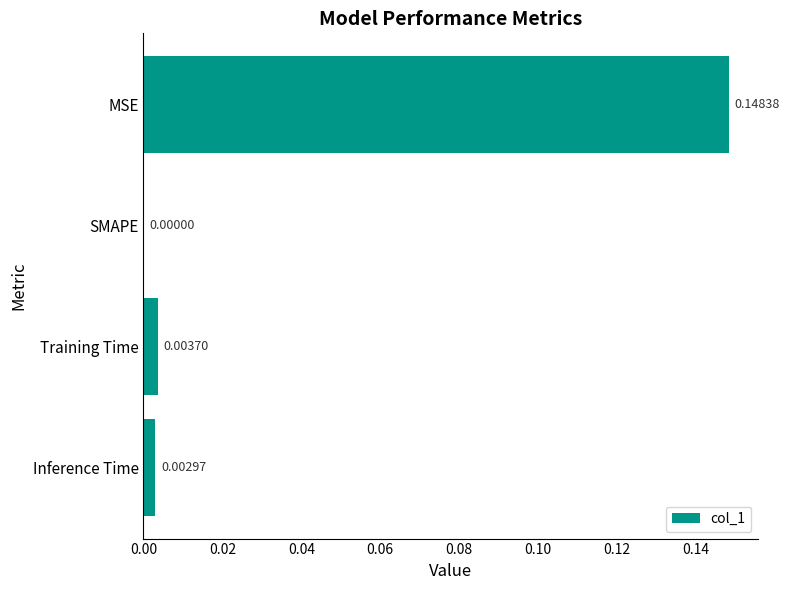

Where is the data nearest to the value 0?

SMAPE